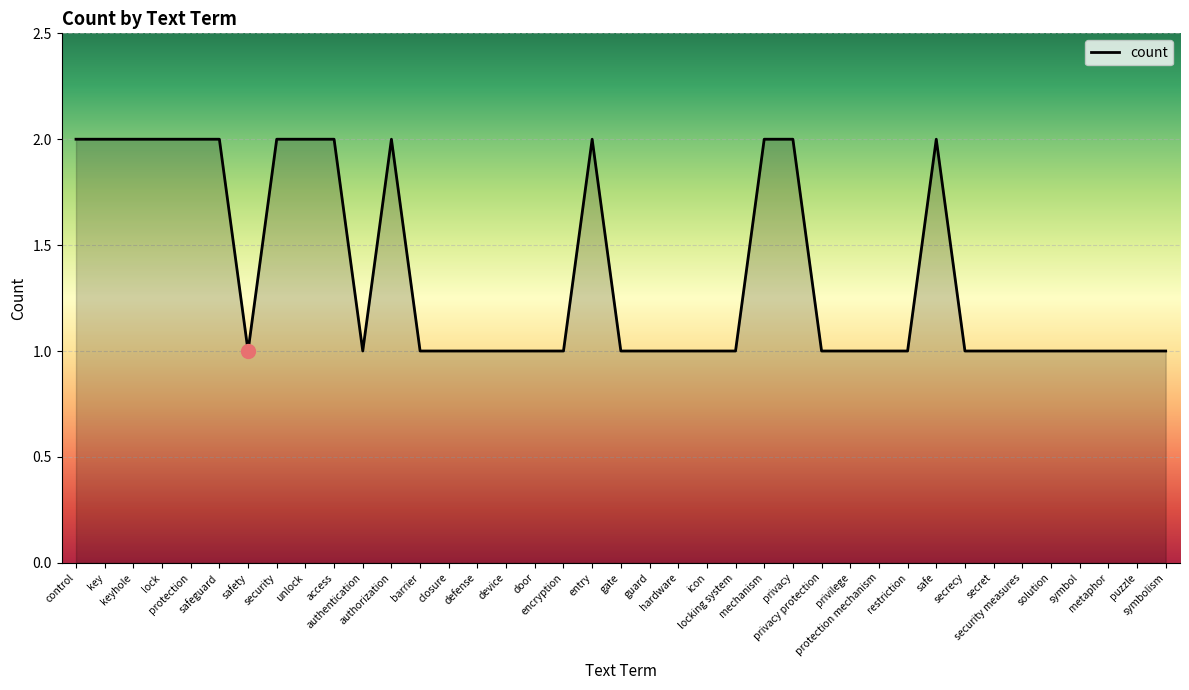

What position from the right is authentication?

29